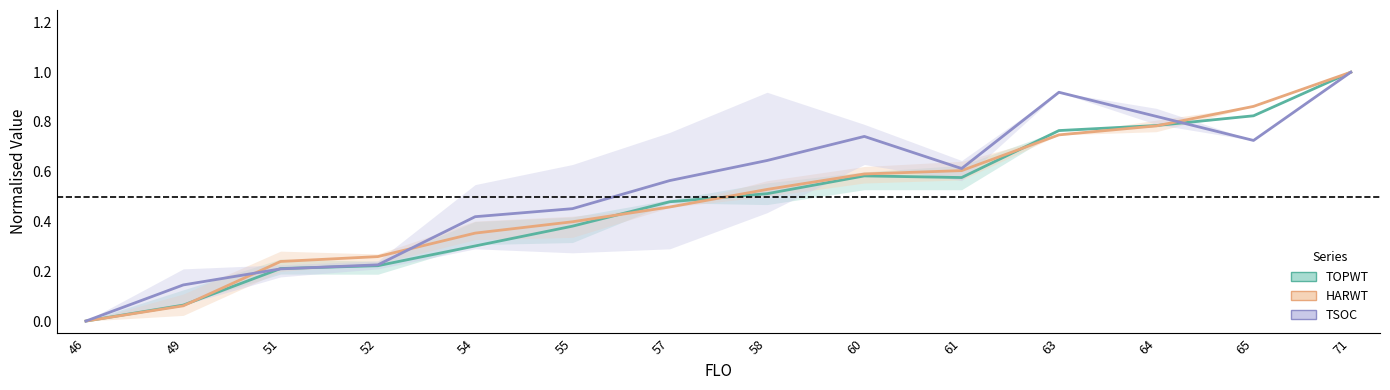

At which label is TOPWT closest to 0?

46